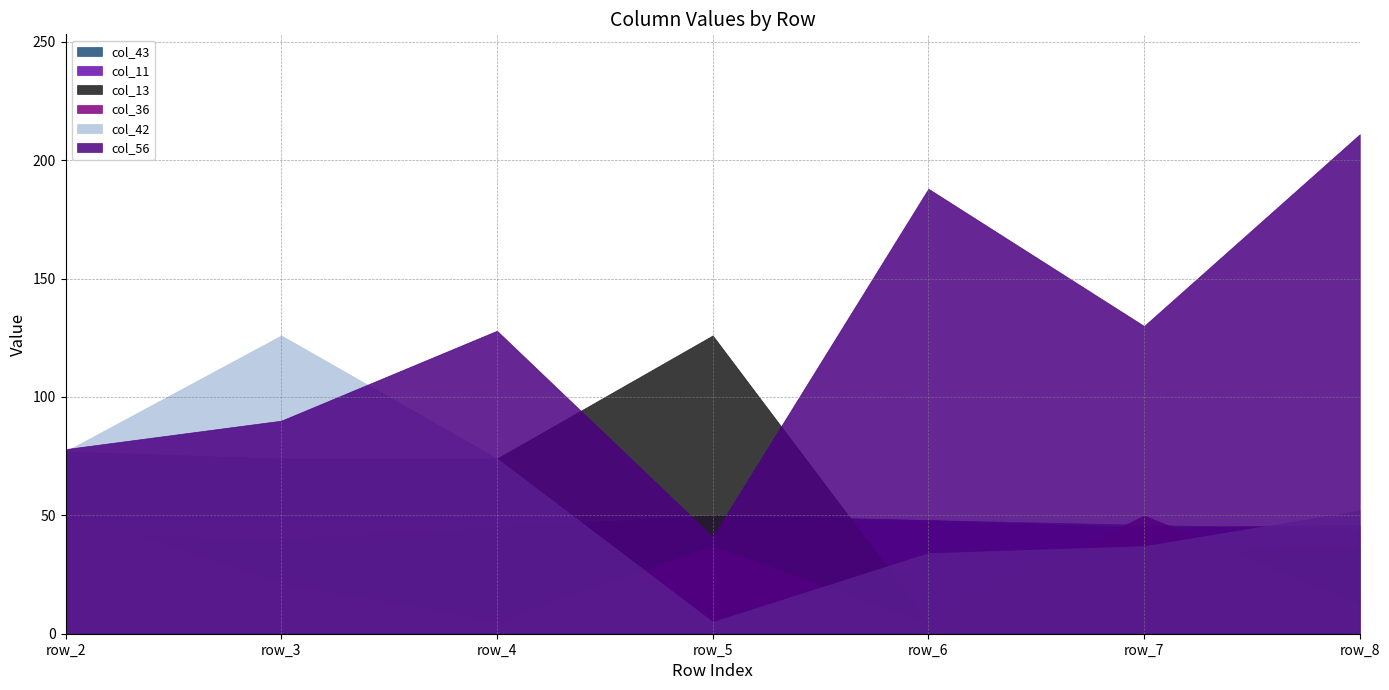

What is the difference between the col_43 values at row_7 and row_6?

2